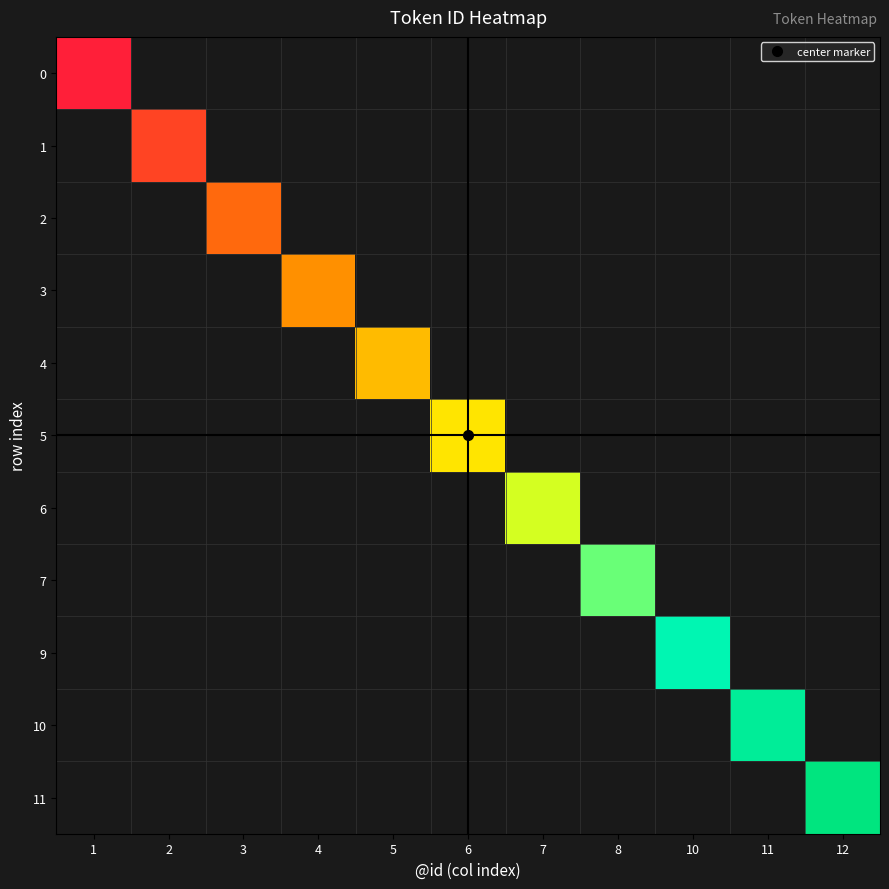

At which category is the sum across all series the highest?

12